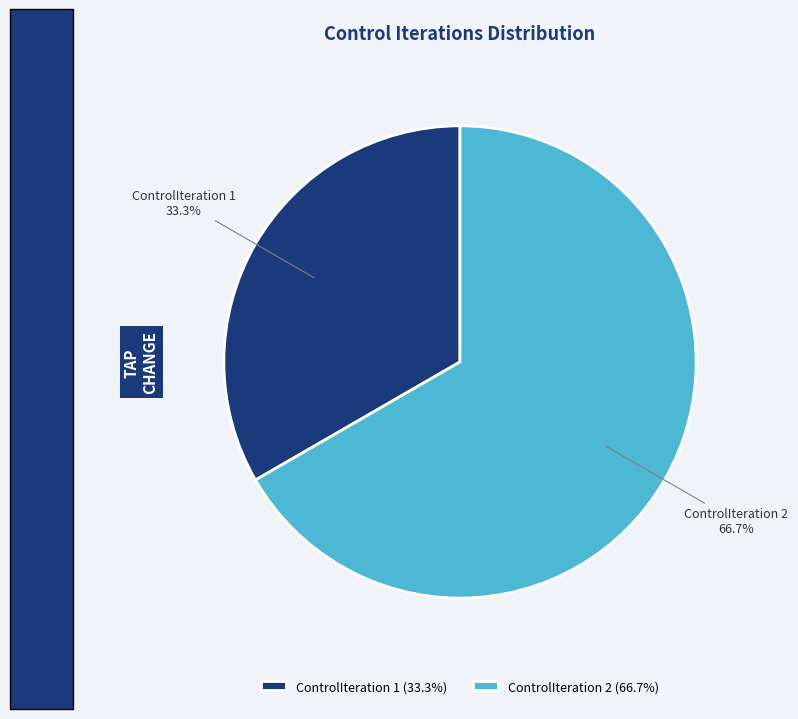

To the nearest percent, what portion does ControlIteration 2 represent?

67%